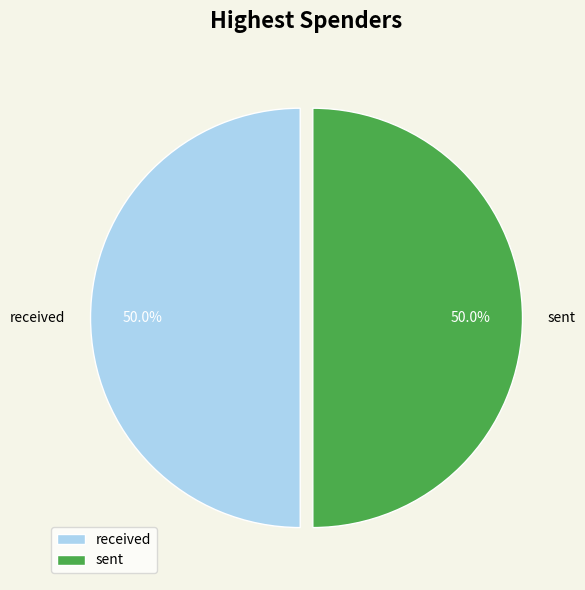

To the nearest percent, what percentage of the pie is sent?

50%